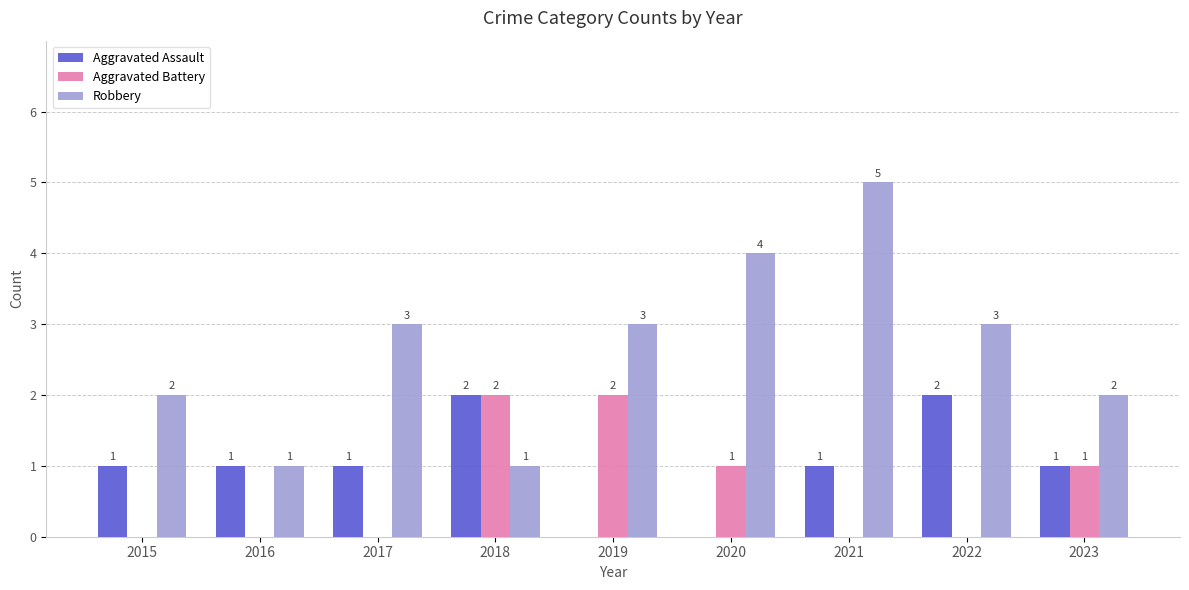

Which series has the largest range (max minus min)?

Robbery